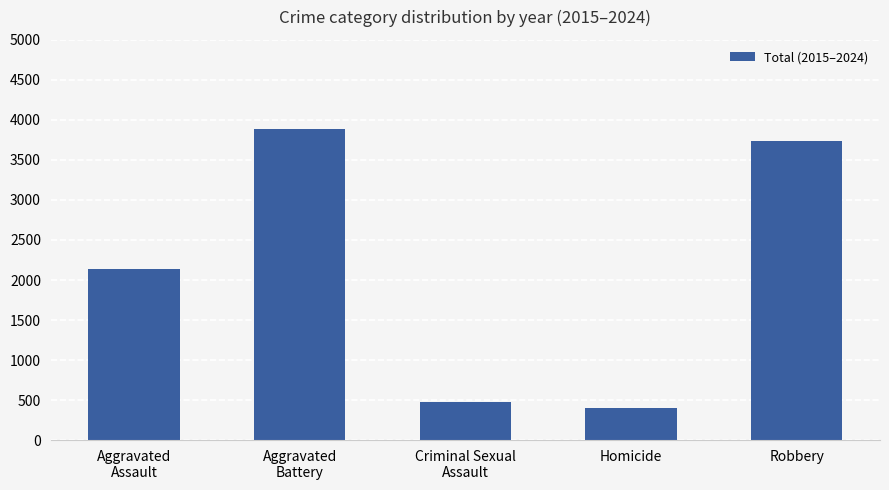

Rank the categories by value from lowest to highest.

Homicide, Criminal Sexual
Assault, Aggravated
Assault, Robbery, Aggravated
Battery